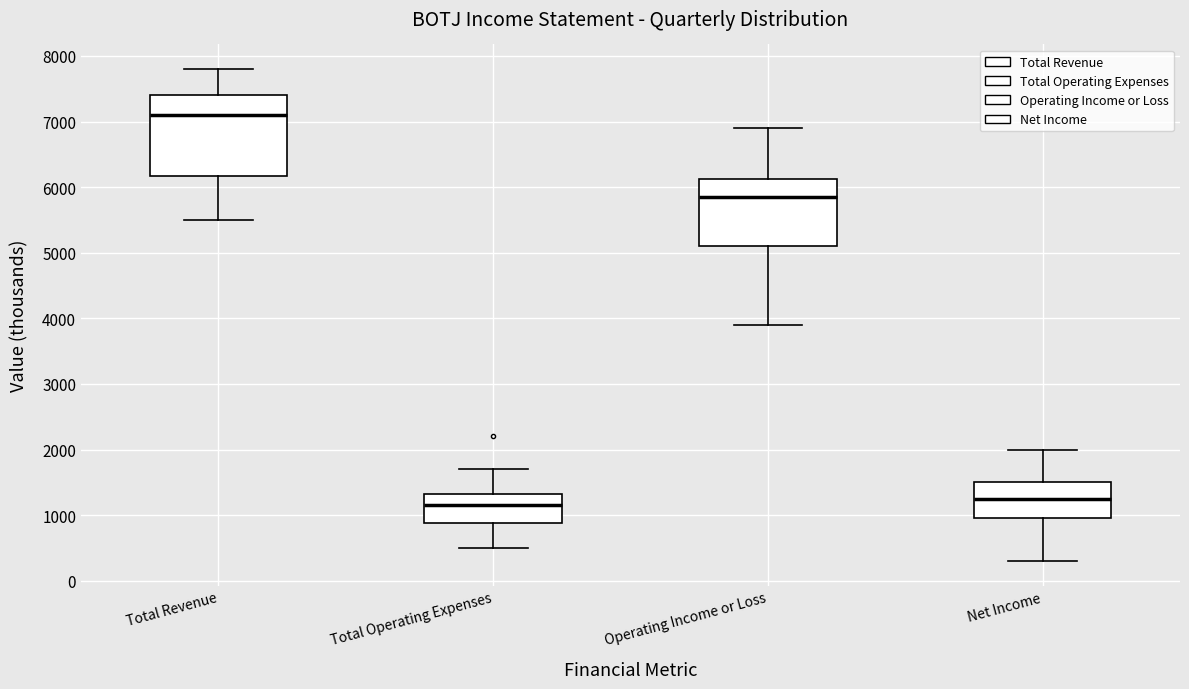

Comparing the boxes themselves (not the whiskers), which one is the tallest?

Total Revenue